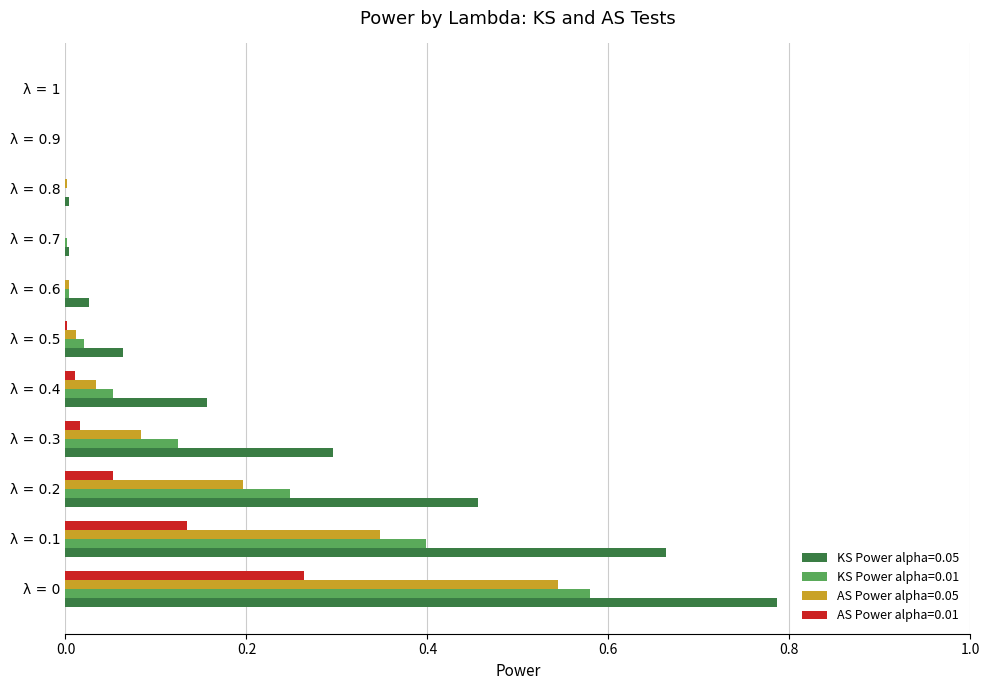

Which series has the largest total across all categories?

KS Power alpha=0.05